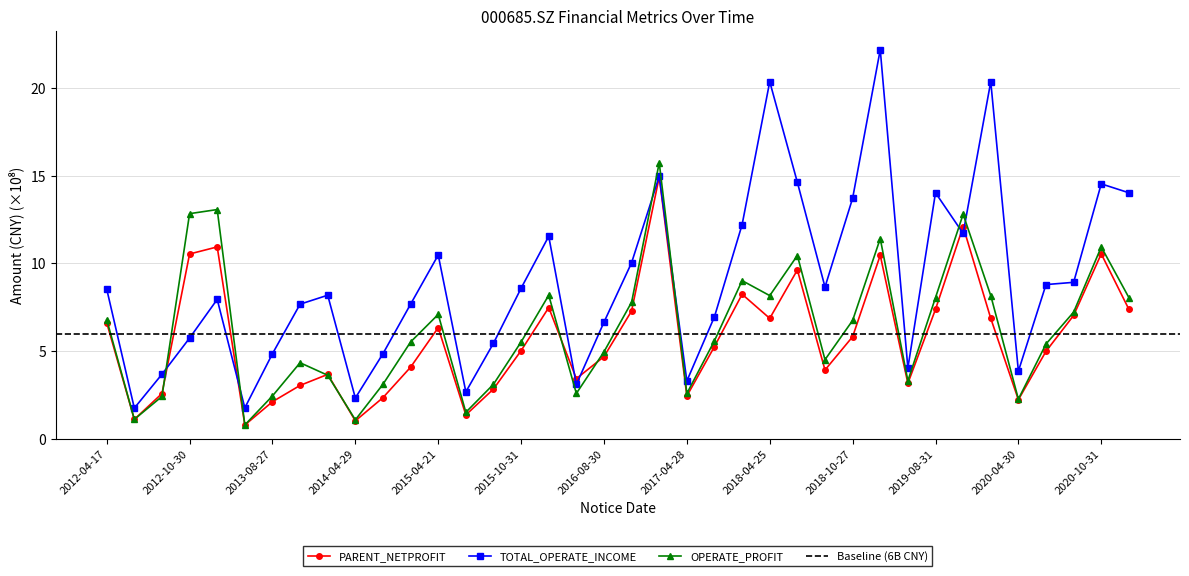

Which has a higher value, 2014-08-19 or 2013-08-27?

2014-08-19